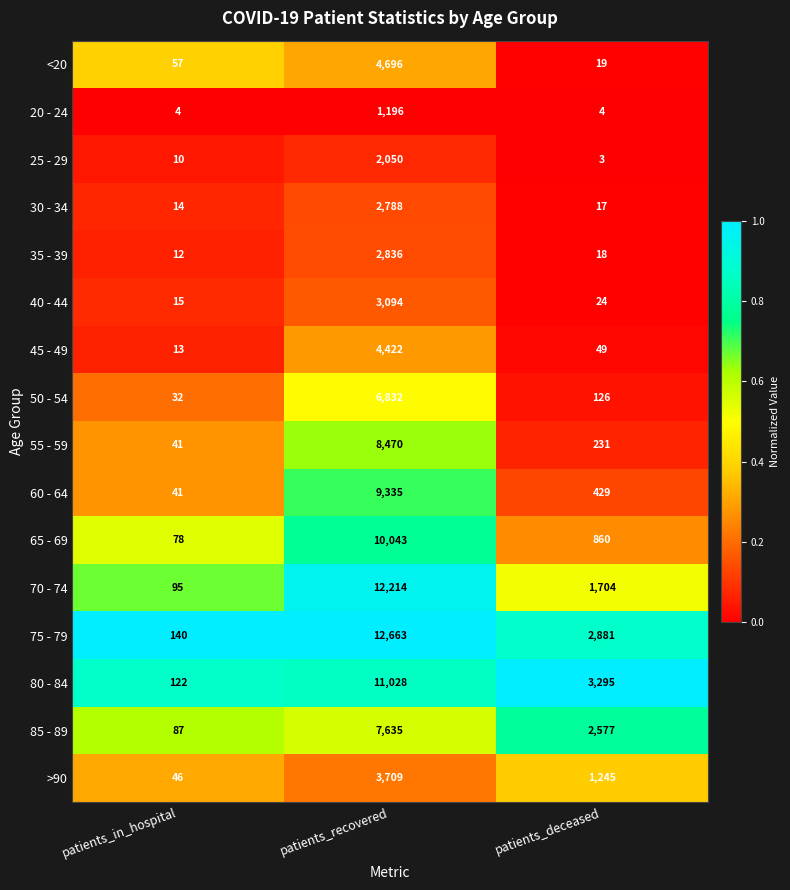

List the series in order of their peak value, highest first.

75 - 79, 70 - 74, 80 - 84, 65 - 69, 60 - 64, 55 - 59, 85 - 89, 50 - 54, <20, 45 - 49, >90, 40 - 44, 35 - 39, 30 - 34, 25 - 29, 20 - 24